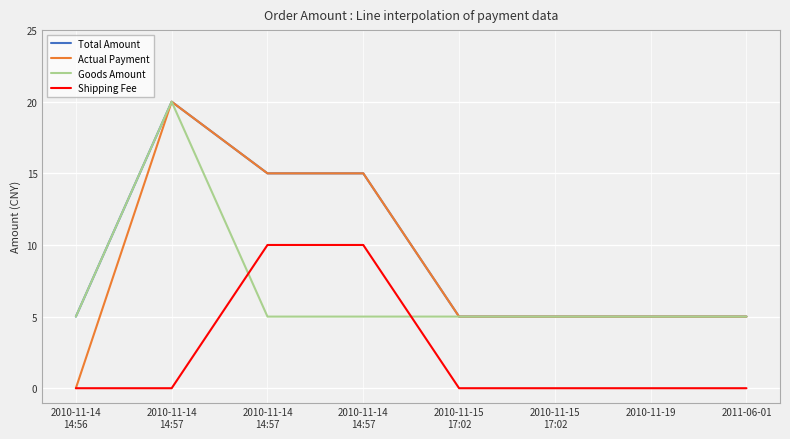

At how many categories does at least one series exceed 0?

8